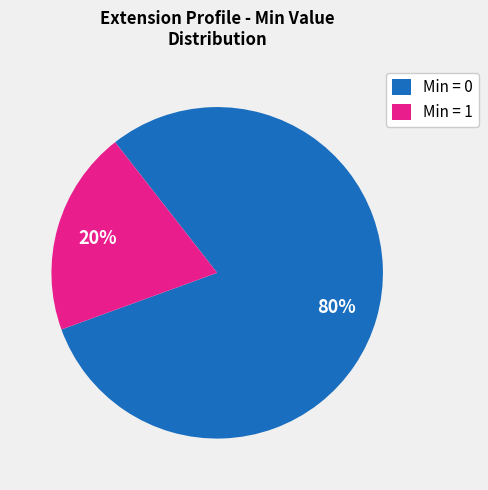

Does Min = 0 represent more than half of the total?

Yes